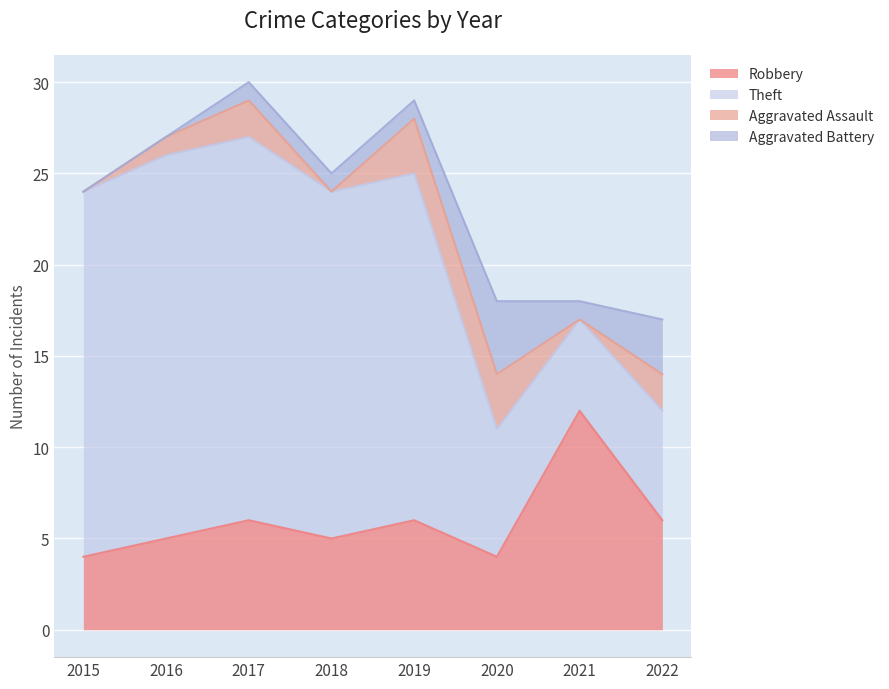

Reading left to right, list all the values displayed in this chart.

Robbery: 4	5	6	5	6	4	12	6
Theft: 20	21	21	19	19	7	5	6
Aggravated Assault: 0	1	2	0	3	3	0	2
Aggravated Battery: 0	0	1	1	1	4	1	3